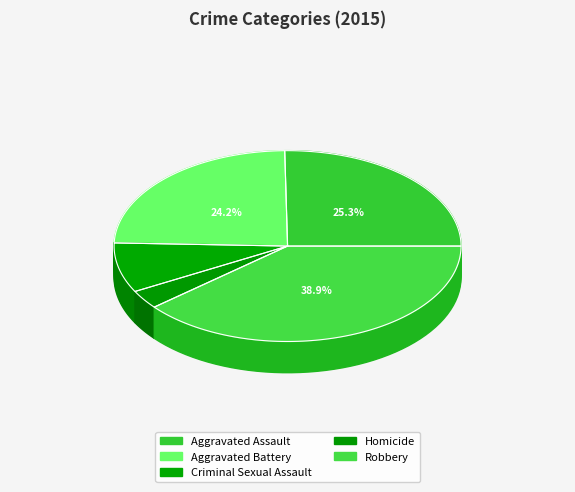

Between Aggravated Assault and Aggravated Battery, which is larger?

Aggravated Assault